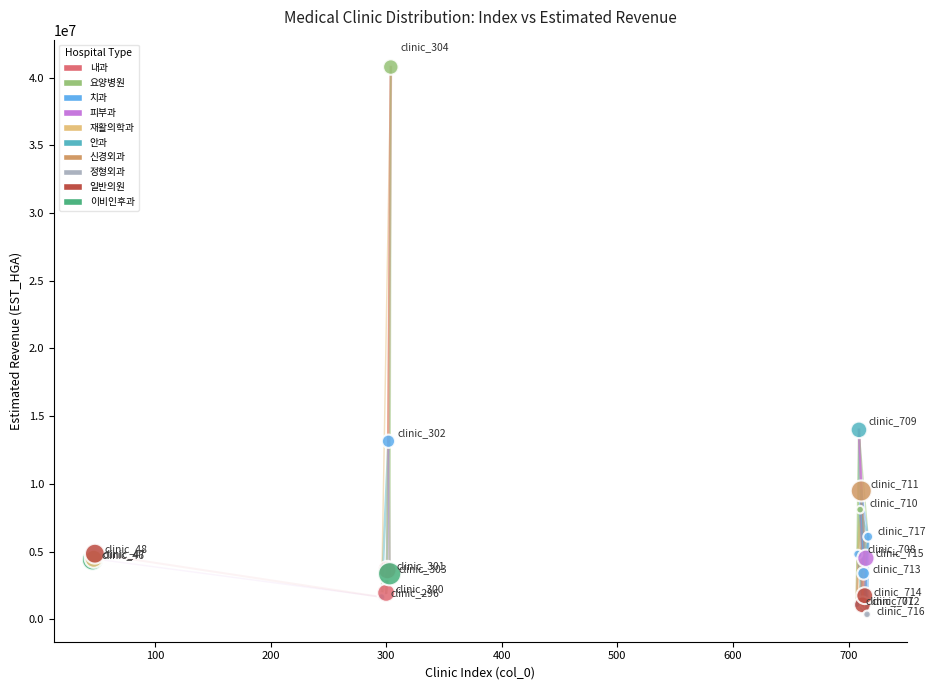

What Y value in the scatter plot is closest to 20569414?

13985018